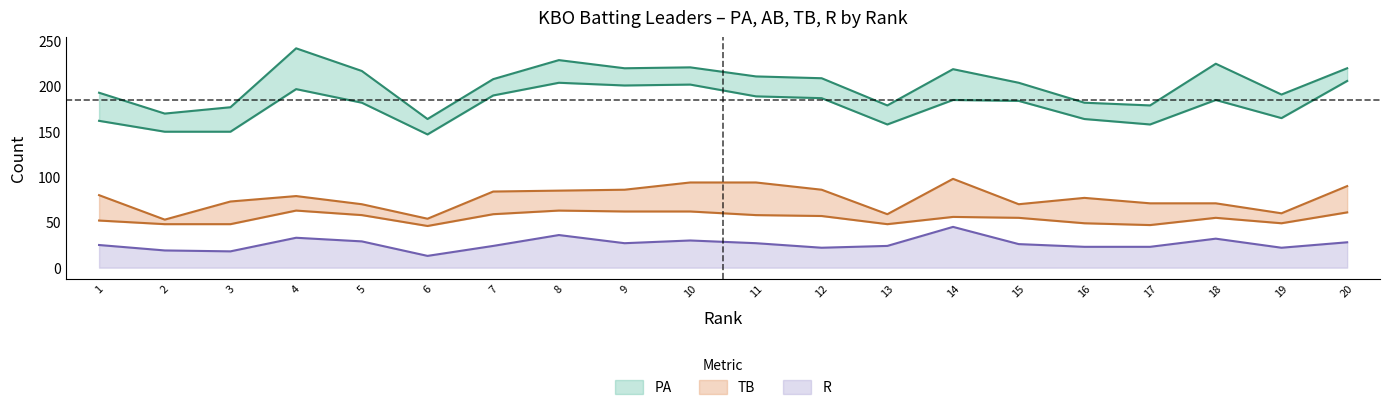

The value of R at 10 is 30. True or false?

True